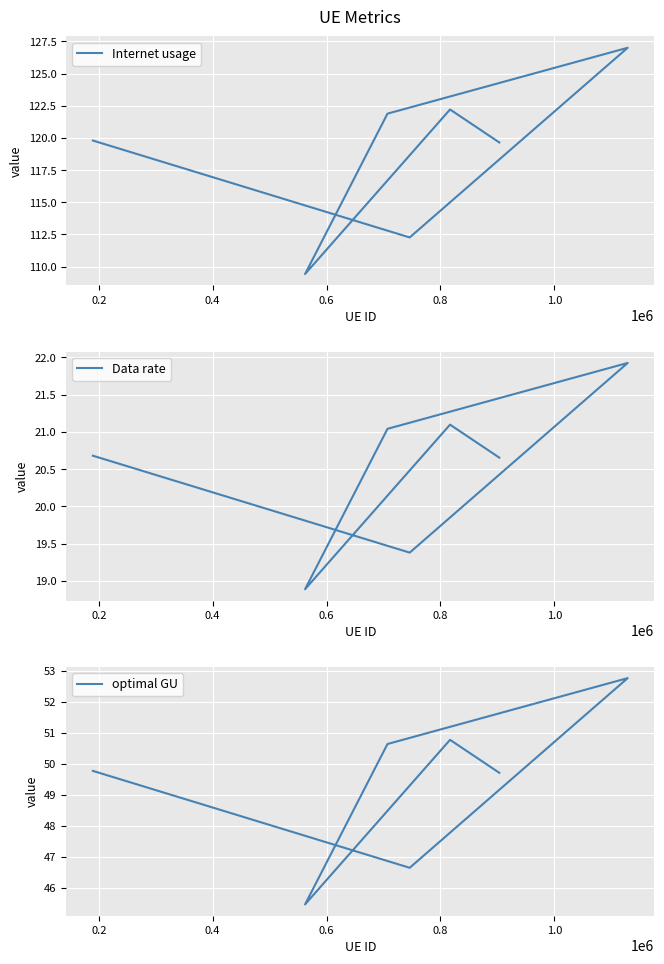

What is the average value of the Data rate series?

20.5